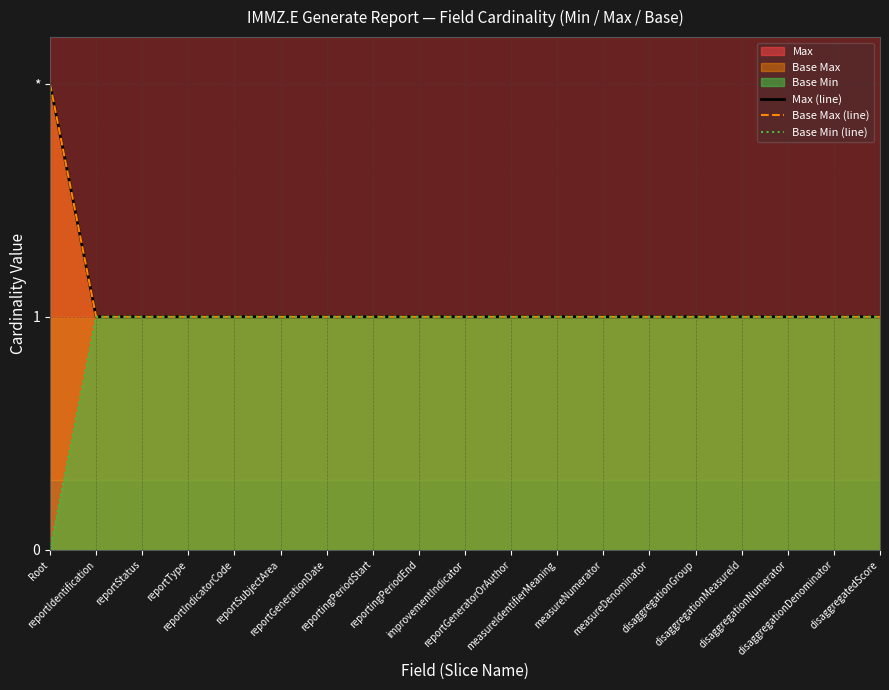

List the labels in order of Base Max (line) value, smallest first.

reportIdentification, reportStatus, reportType, reportIndicatorCode, reportSubjectArea, reportGenerationDate, reportingPeriodStart, reportingPeriodEnd, improvementIndicator, reportGeneratorOrAuthor, measureIdentifierMeaning, measureNumerator, measureDenominator, disaggregationGroup, disaggregationMeasureId, disaggregationNumerator, disaggregationDenominator, disaggregatedScore, Root